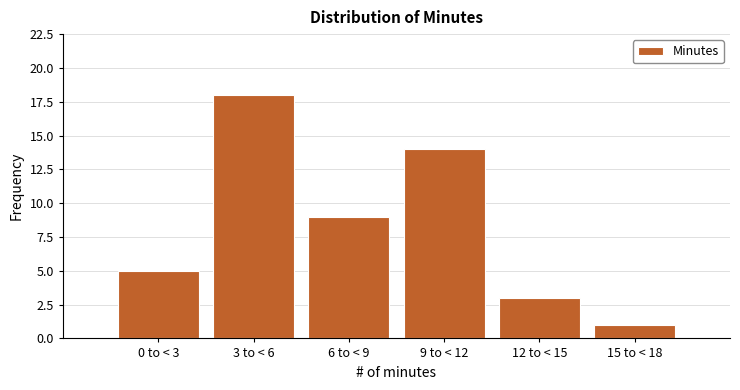

Reading left to right, what are all the values shown in this chart?

0 to < 3=5	3 to < 6=18	6 to < 9=9	9 to < 12=14	12 to < 15=3	15 to < 18=1